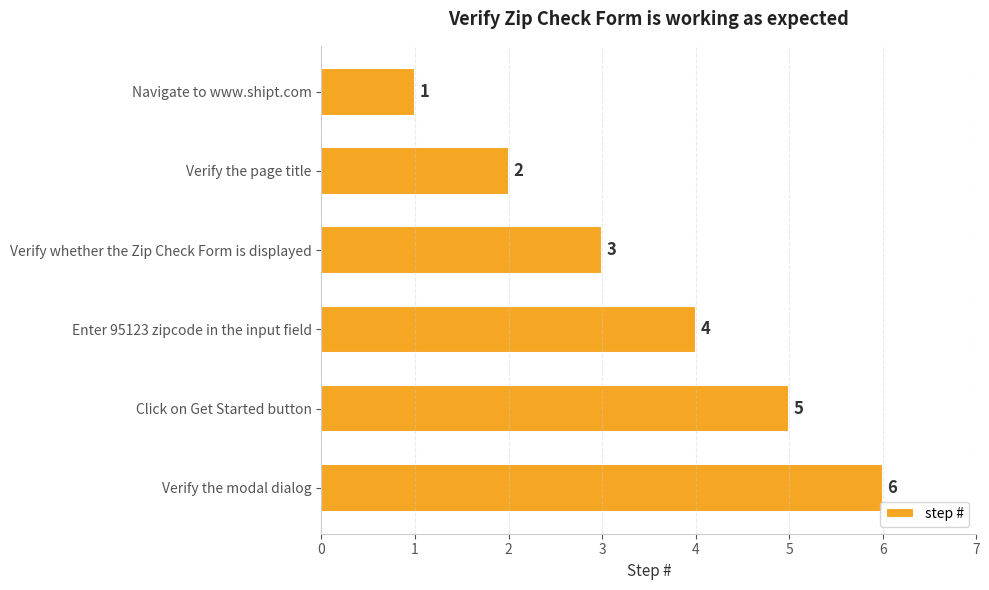

Approximately how many times larger is the value at Verify the page title compared to Navigate to www.shipt.com?

2.0